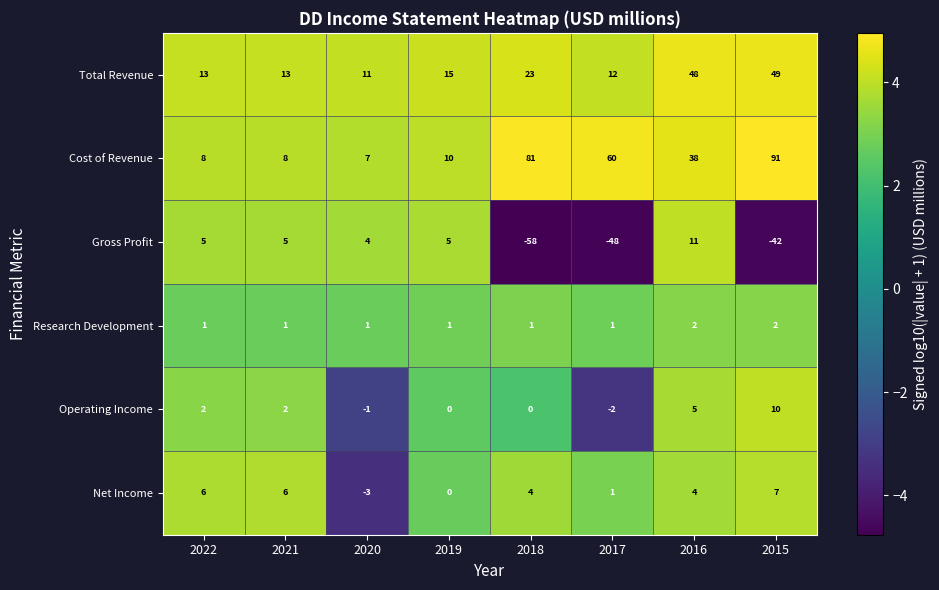

What is the minimum value shown in the chart?

-58